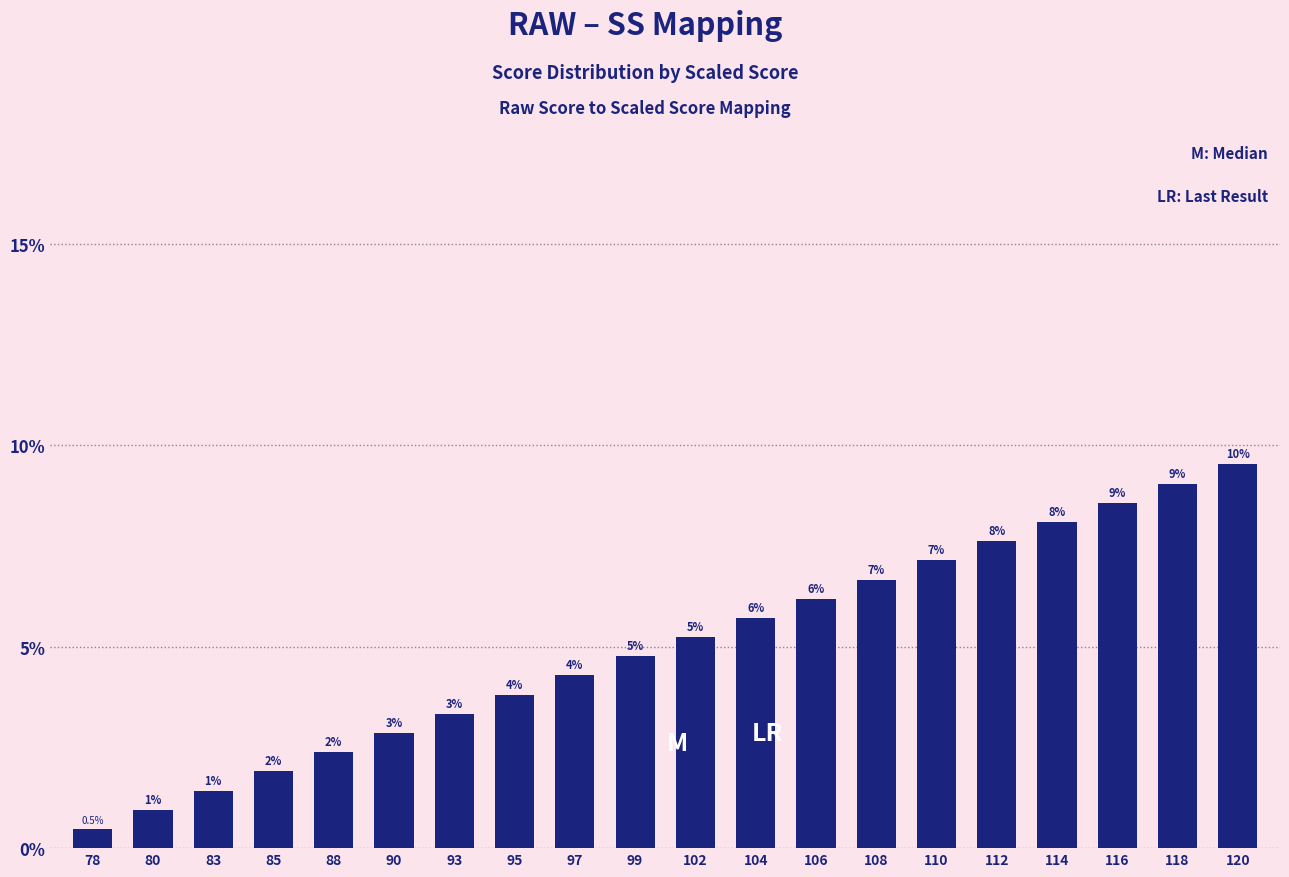

The value at 85 is 0.0. True or false?

False